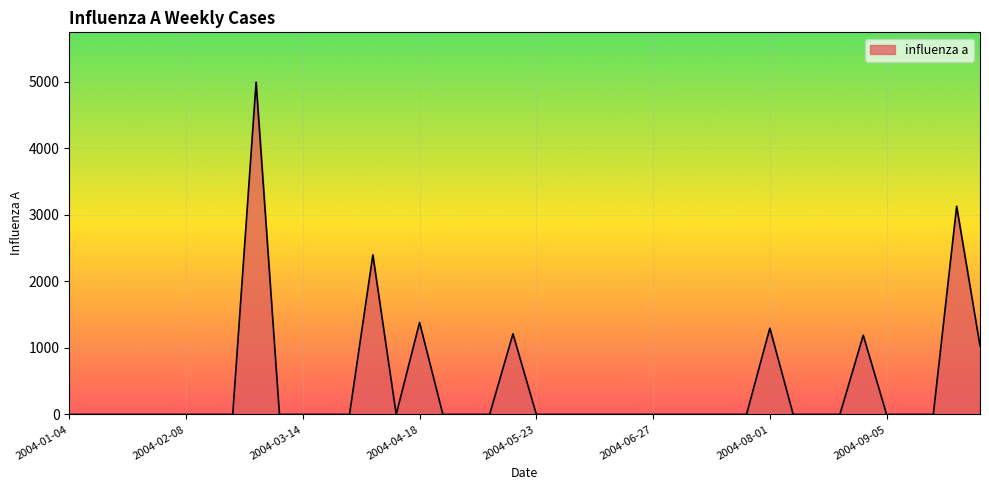

What is the difference between the second highest and second lowest values?

3128.8